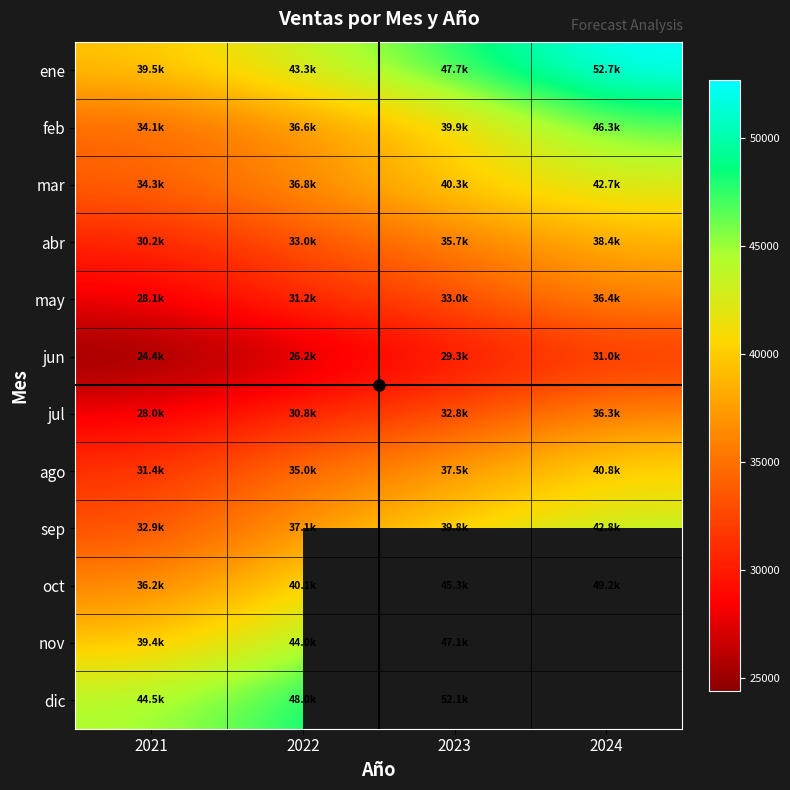

At which category does the chart reach its peak across all series?

2024